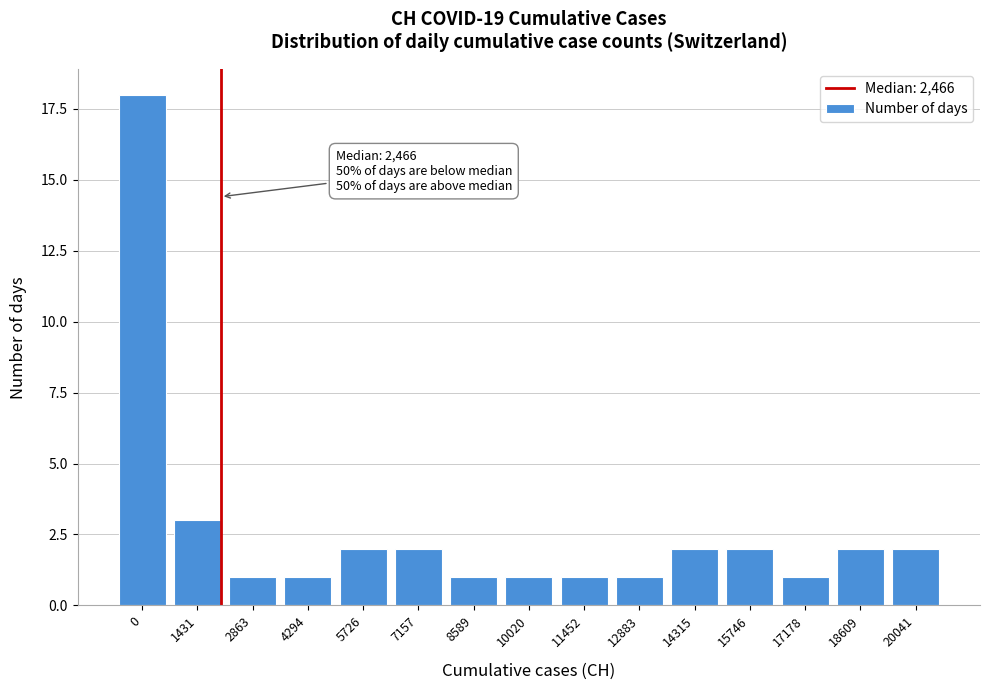

Reading left to right, extract all data points from this chart.

18	3	1	1	2	2	1	1	1	1	2	2	1	2	2